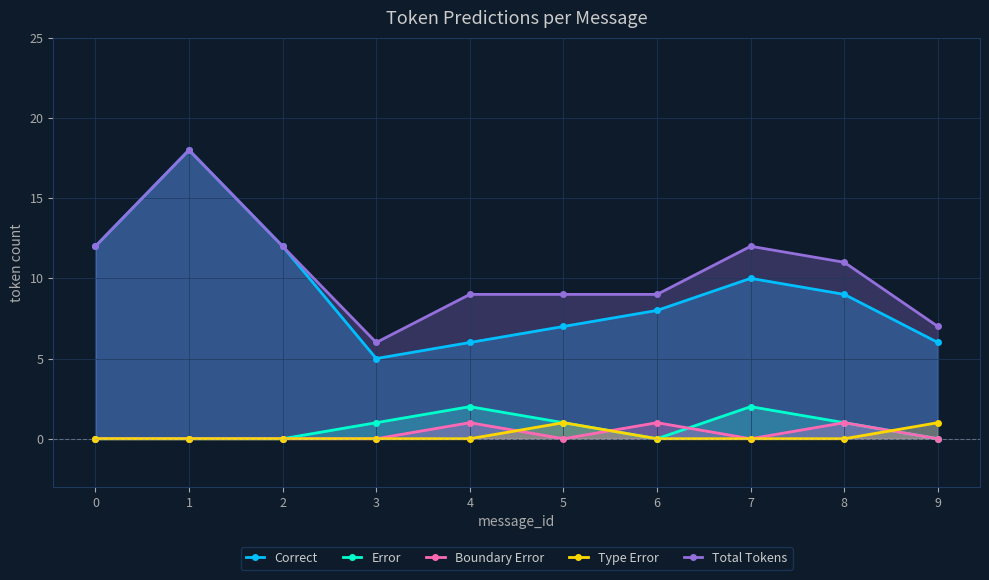

In Correct, how many points are higher than both neighbors (excluding endpoints)?

2